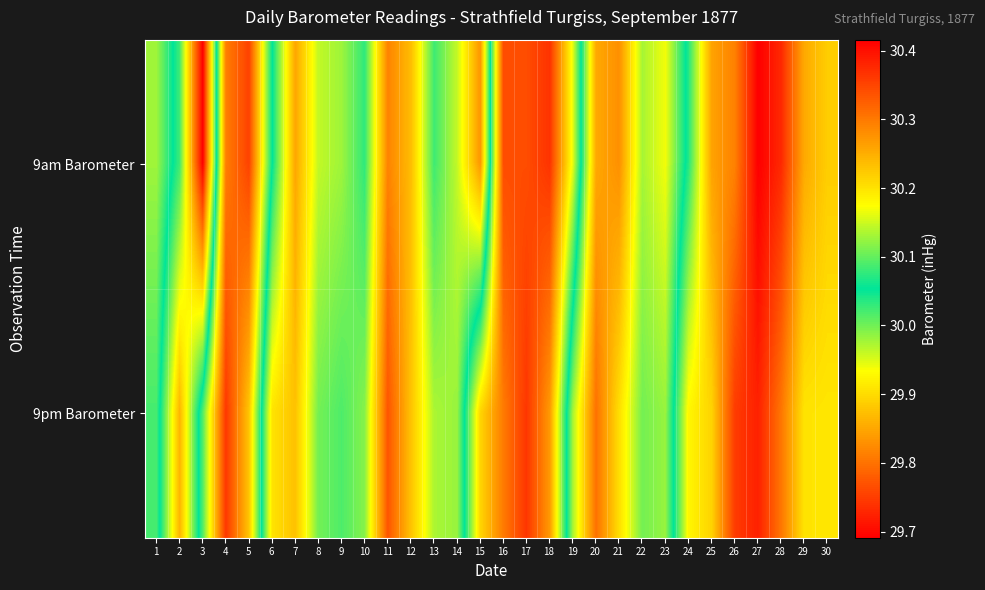

Reading right to left, list all the values displayed in this chart.

9am Barometer: 30=30.2	29=30.3	28=30.4	27=30.4	26=30.3	25=30.3	24=30.1	23=29.9	22=30.0	21=29.8	20=29.9	19=30.2	18=30.4	17=30.3	16=30.3	15=29.8	14=30.0	13=30.0	12=29.9	11=29.8	10=30.0	9=30.0	8=30.0	7=29.8	6=30.1	5=30.4	4=30.3	3=29.7	2=30.0	1=30.1
9pm Barometer: 30=30.2	29=30.2	28=30.3	27=30.4	26=30.4	25=30.2	24=30.2	23=30.0	22=30.0	21=29.9	20=29.8	19=30.0	18=30.3	17=30.4	16=30.3	15=30.2	14=30.0	13=30.0	12=29.9	11=29.8	10=30.0	9=30.0	8=30.0	7=29.9	6=29.9	5=30.2	4=30.4	3=30.1	2=29.9	1=30.1